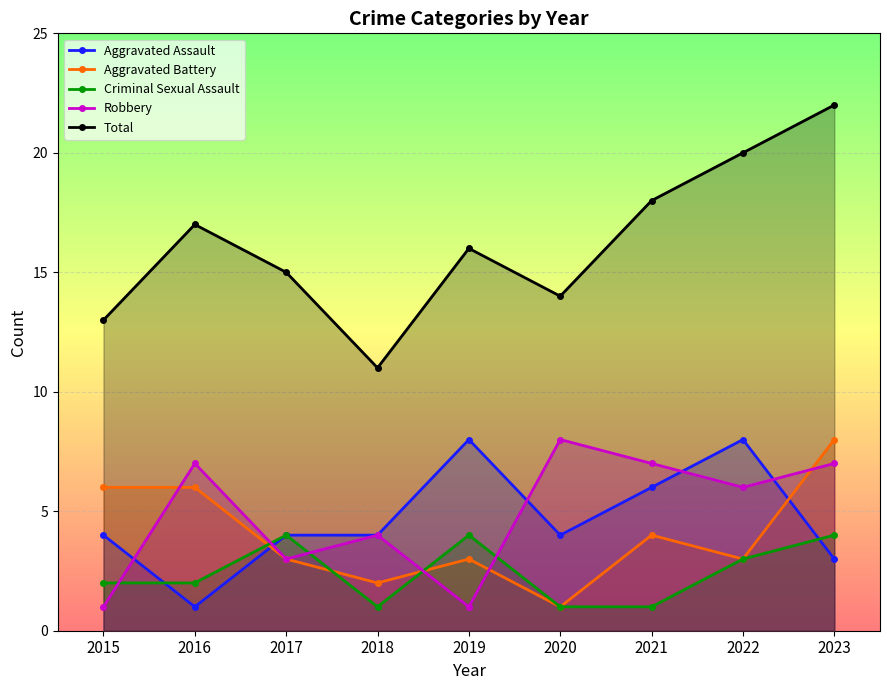

Which has a higher value, 2017 or 2016?

2017